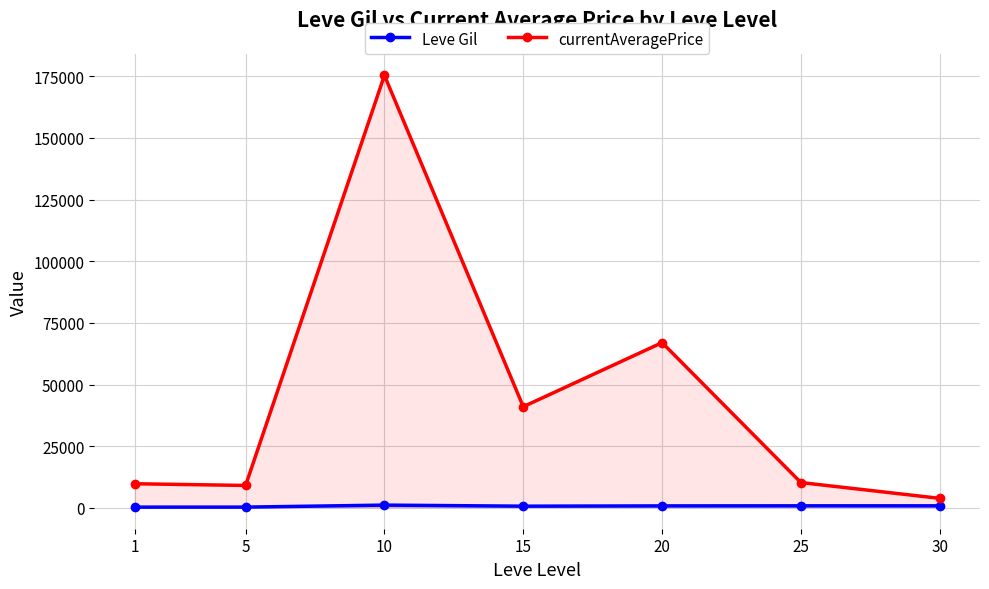

How many interior local valleys does the Leve Gil series have?

1